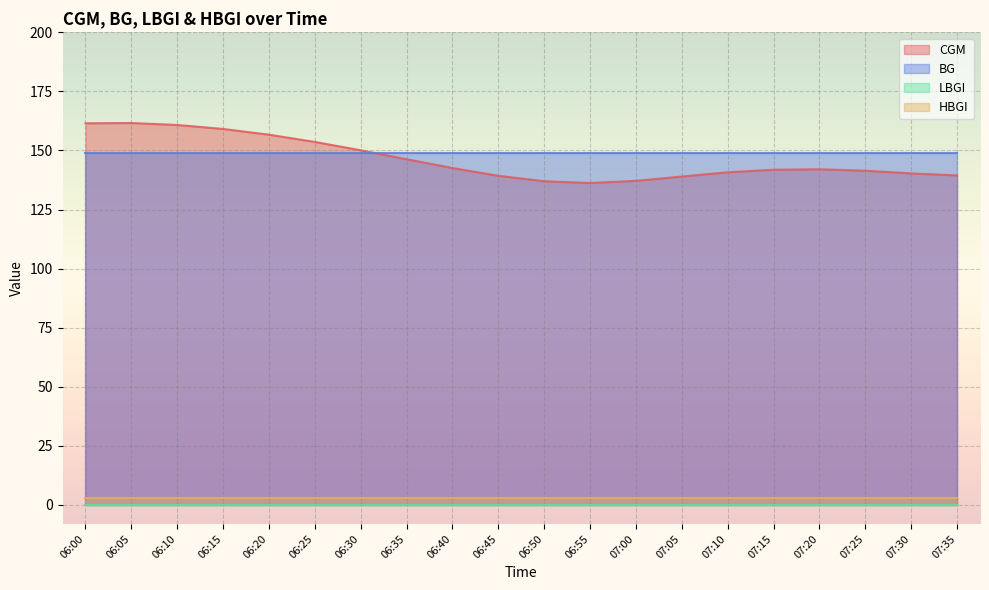

Reading left to right, transcribe all the data shown in this chart.

CGM: 06:00=161.5	06:05=161.6	06:10=160.8	06:15=159.1	06:20=156.7	06:25=153.6	06:30=150.1	06:35=146.3	06:40=142.6	06:45=139.3	06:50=137.0	06:55=136.2	07:00=137.1	07:05=139.0	07:10=140.8	07:15=141.8	07:20=142.0	07:25=141.4	07:30=140.3	07:35=139.4
BG: 06:00=149.0	06:05=149.0	06:10=149.0	06:15=149.0	06:20=149.0	06:25=149.0	06:30=149.0	06:35=149.0	06:40=149.0	06:45=149.0	06:50=149.0	06:55=149.0	07:00=149.0	07:05=149.0	07:10=149.0	07:15=149.0	07:20=149.0	07:25=149.0	07:30=149.0	07:35=149.0
LBGI: 06:00=0.0	06:05=0.0	06:10=0.0	06:15=0.0	06:20=0.0	06:25=0.0	06:30=0.0	06:35=0.0	06:40=0.0	06:45=0.0	06:50=0.0	06:55=0.0	07:00=0.0	07:05=0.0	07:10=0.0	07:15=0.0	07:20=0.0	07:25=0.0	07:30=0.0	07:35=0.0
HBGI: 06:00=2.8	06:05=2.8	06:10=2.8	06:15=2.8	06:20=2.8	06:25=2.8	06:30=2.8	06:35=2.8	06:40=2.8	06:45=2.8	06:50=2.8	06:55=2.8	07:00=2.8	07:05=2.8	07:10=2.8	07:15=2.8	07:20=2.8	07:25=2.8	07:30=2.8	07:35=2.8